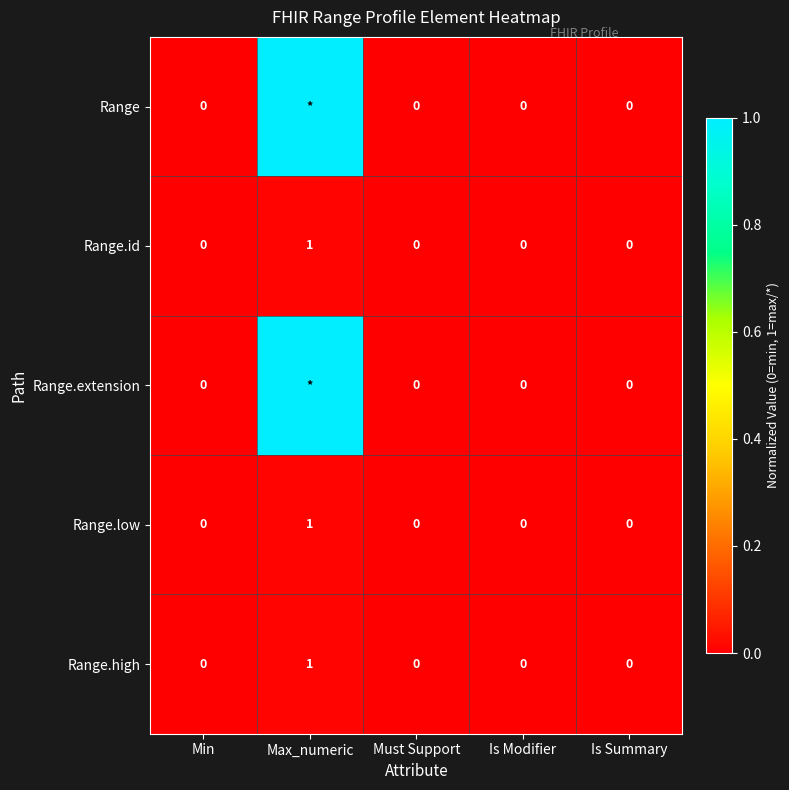

True or false: Range.id has a value of 0 at Max_numeric.

False